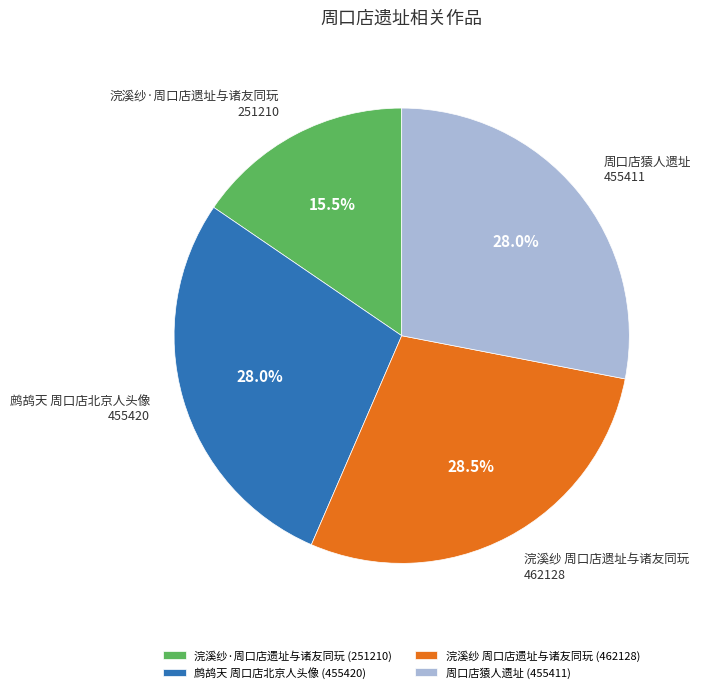

To the nearest percent, what is the combined percentage of 浣溪纱·周口店遗址与诸友同玩 and 周口店猿人遗址?

44%